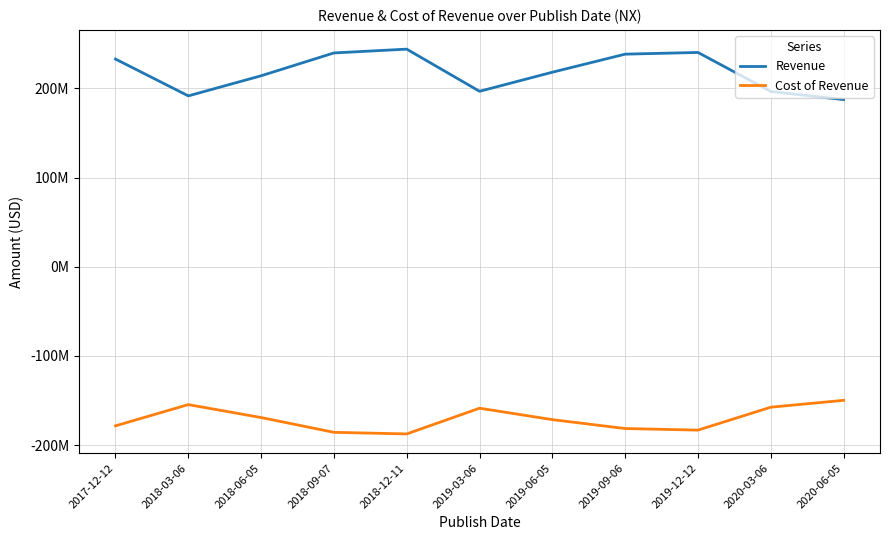

At how many categories does at least one series exceed 176063073?

11